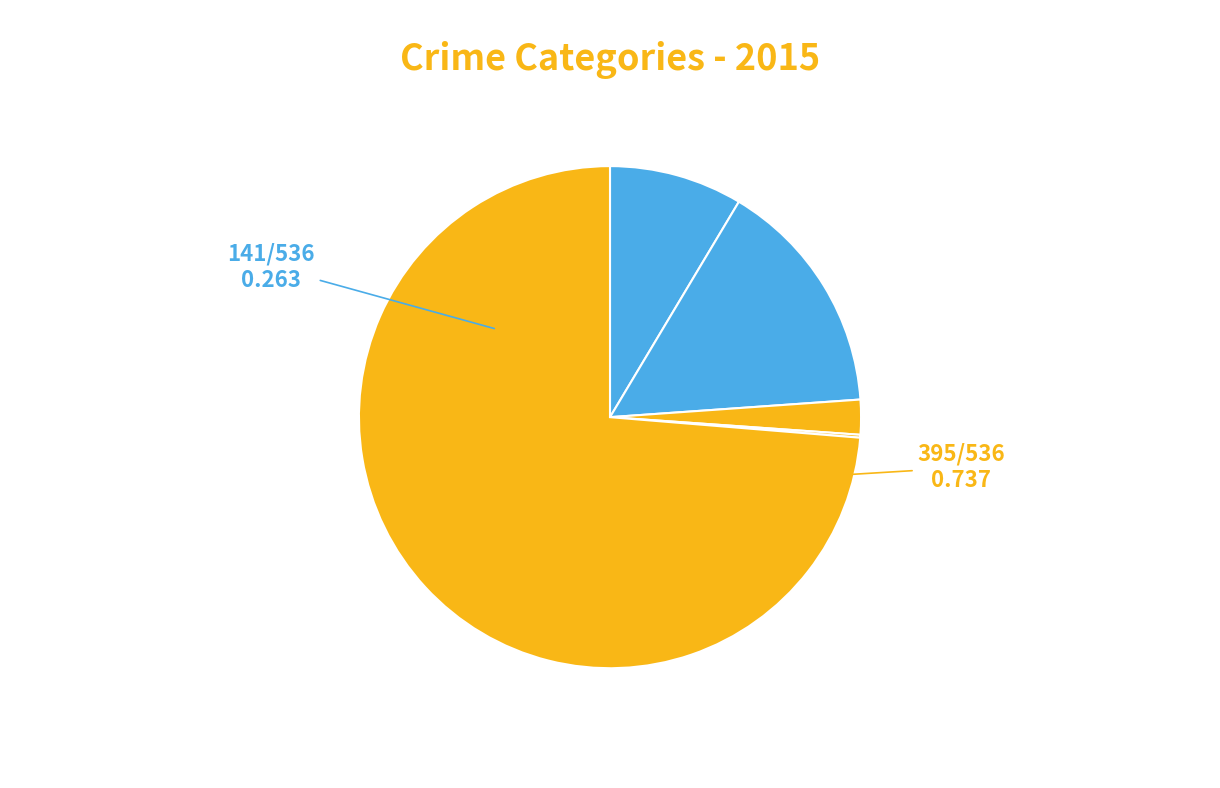

Count the number of slices in the pie.

5